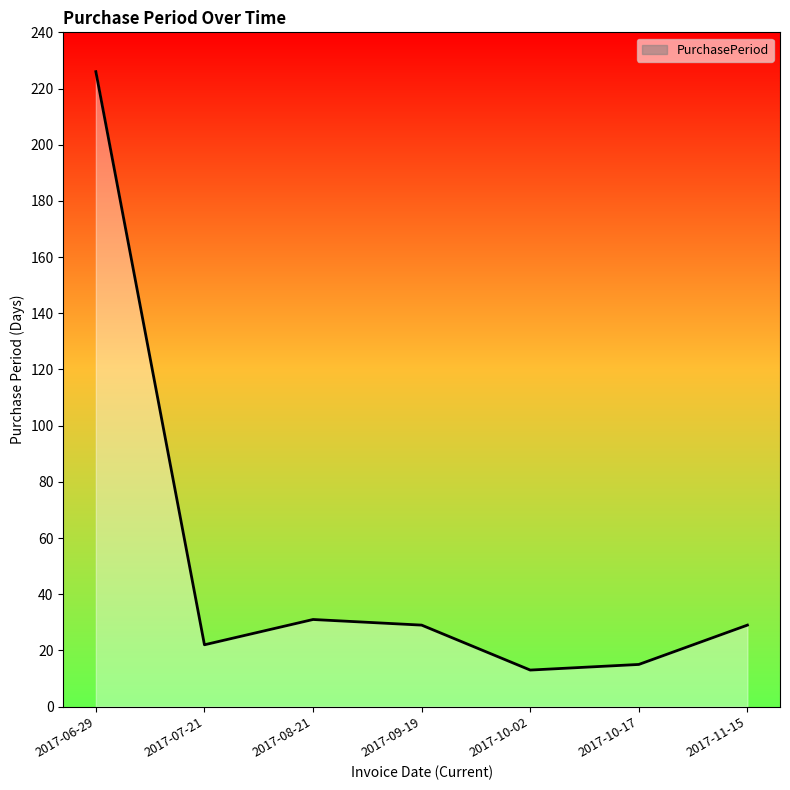

What is the sum of all values?

365